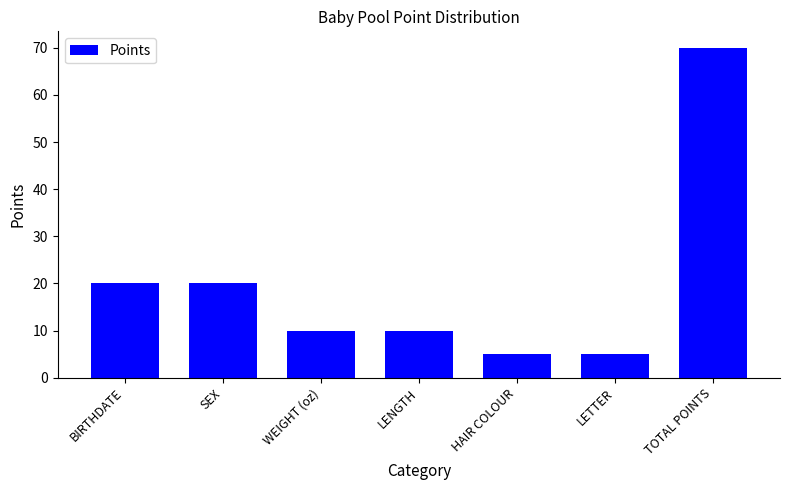

What position from the left is TOTAL POINTS?

7